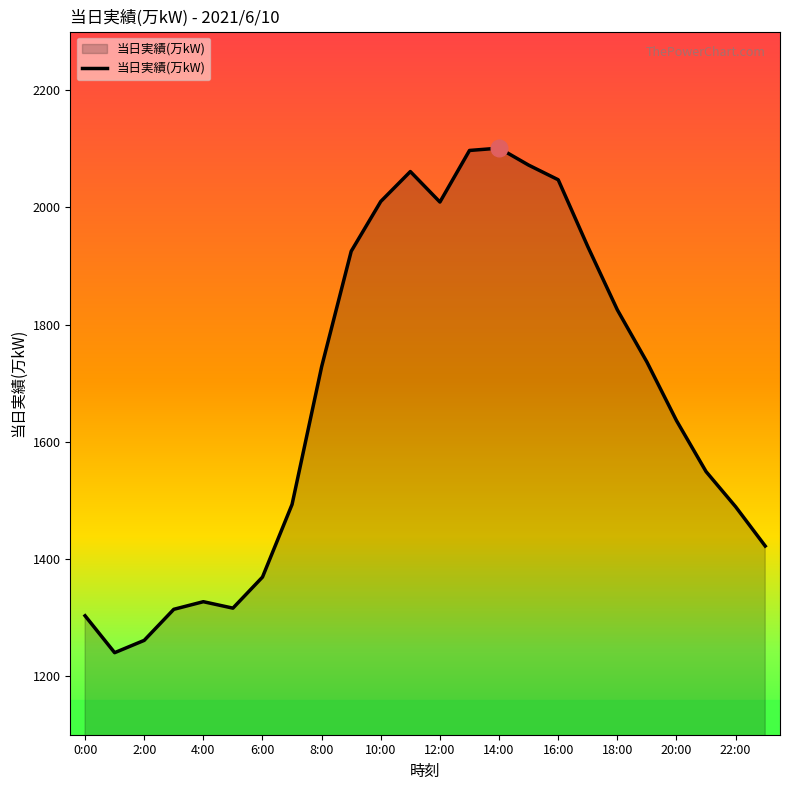

What is the greatest value displayed?

2101